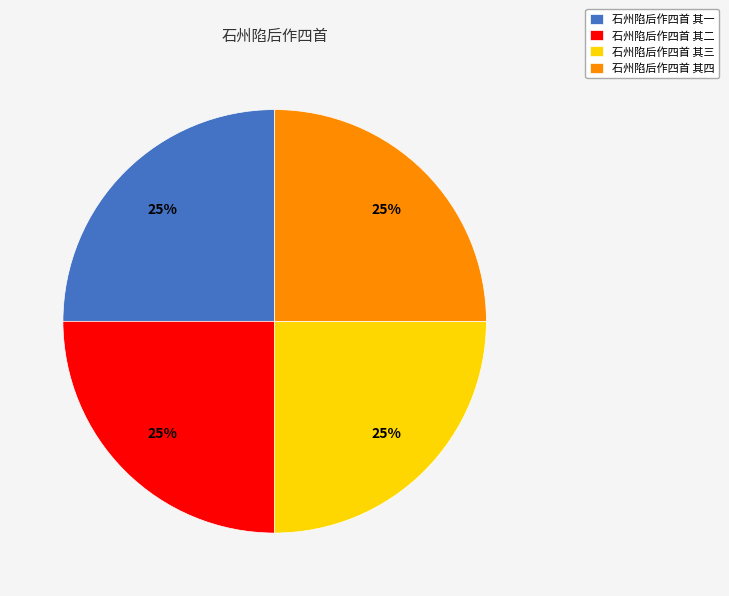

How many segments does this pie chart have?

4